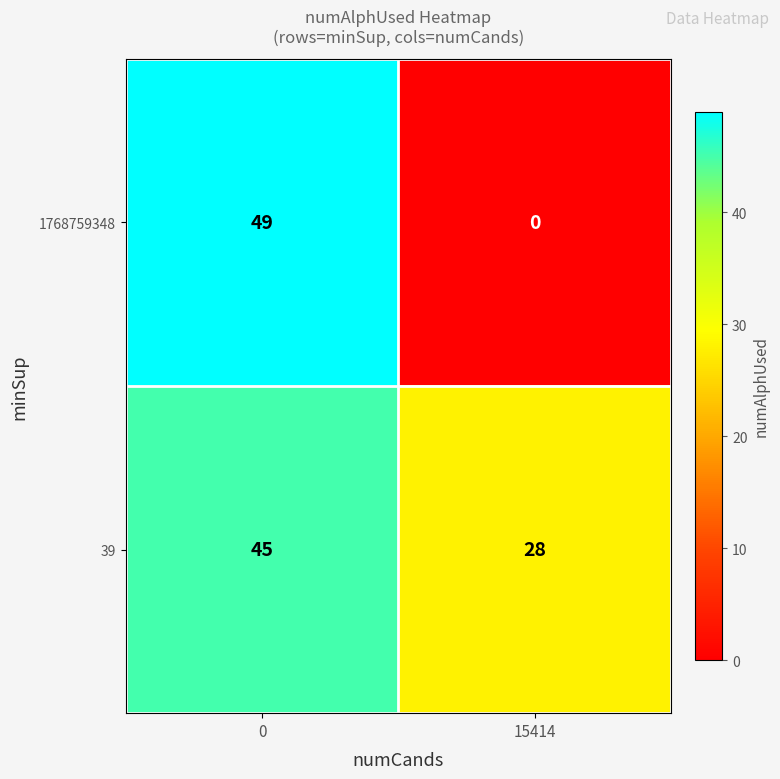

The 39 series shows 45 at 0. True or false?

True